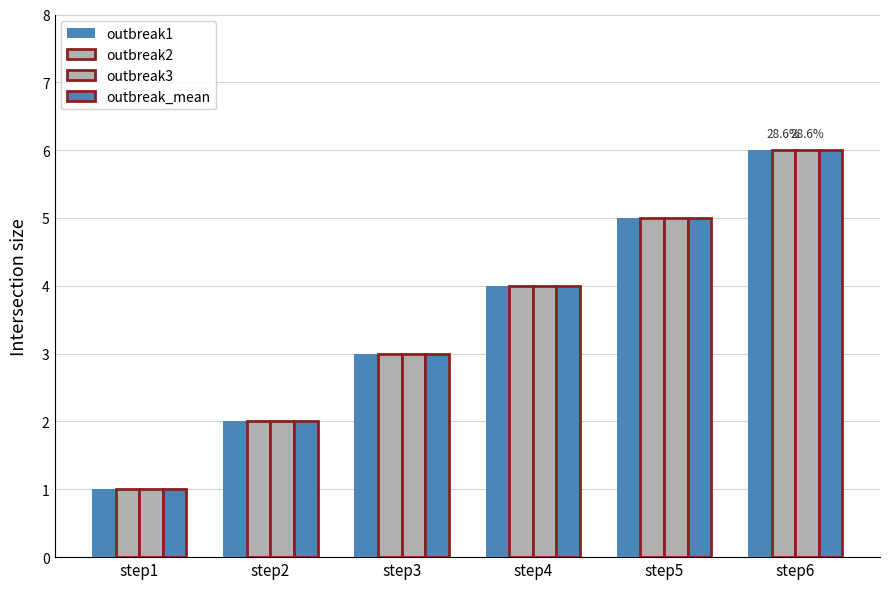

Which label corresponds to the largest value in the chart?

step6